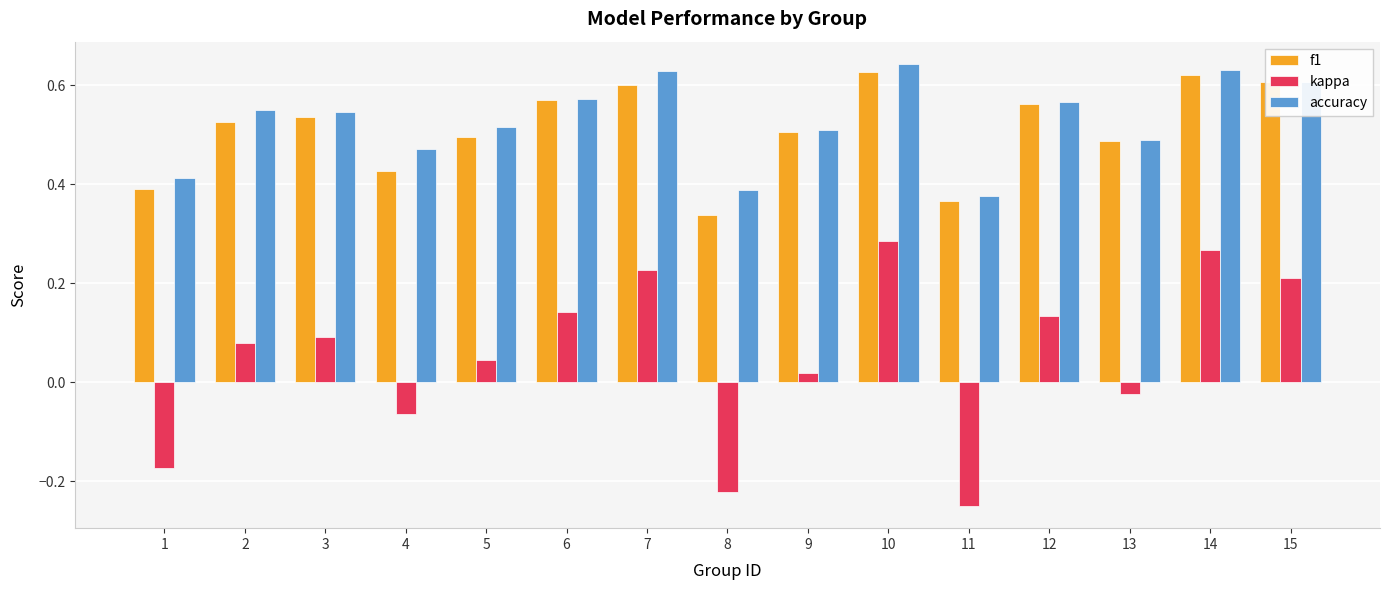

The accuracy series shows 0.2 at 1. True or false?

False